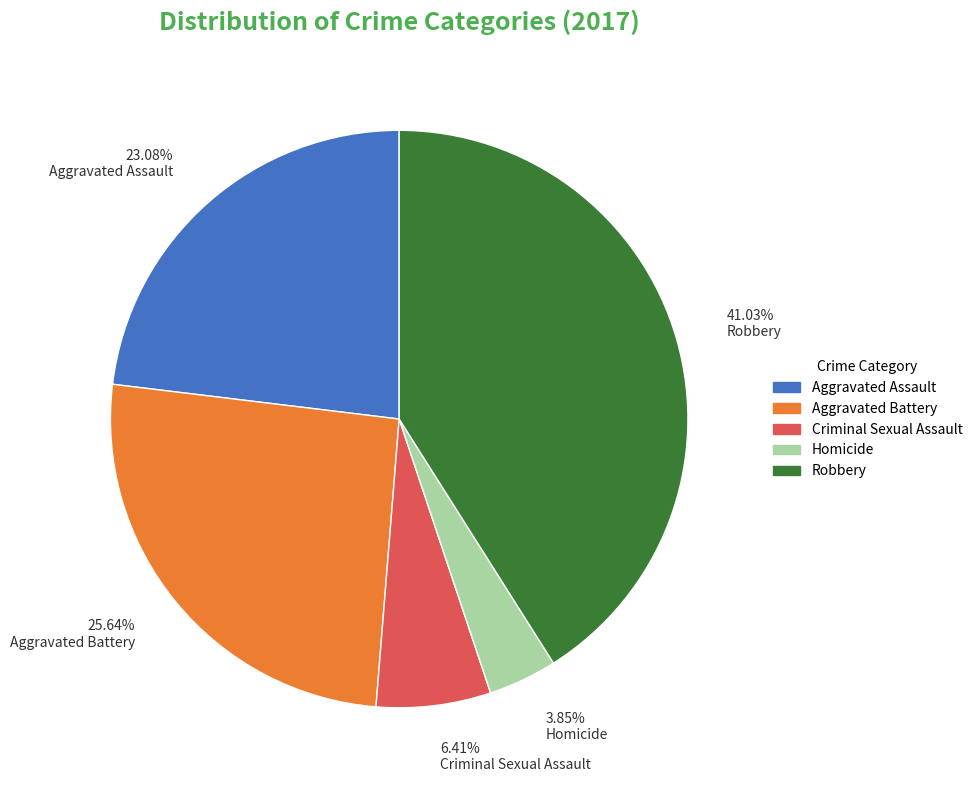

The Homicide slice represents 4% of the pie. True or false?

True